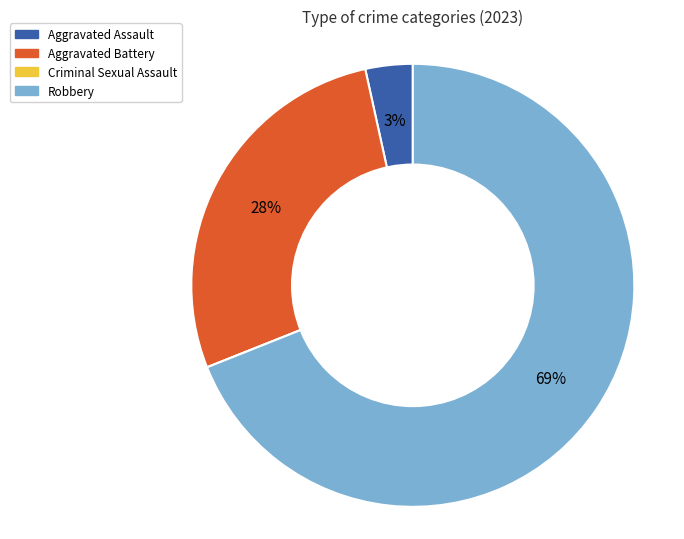

To the nearest percent, what portion does Aggravated Assault represent?

3%